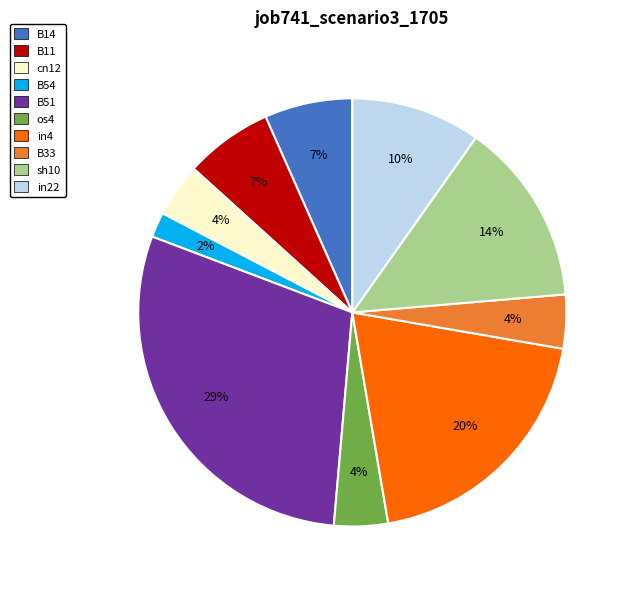

Does any single category account for the majority?

No